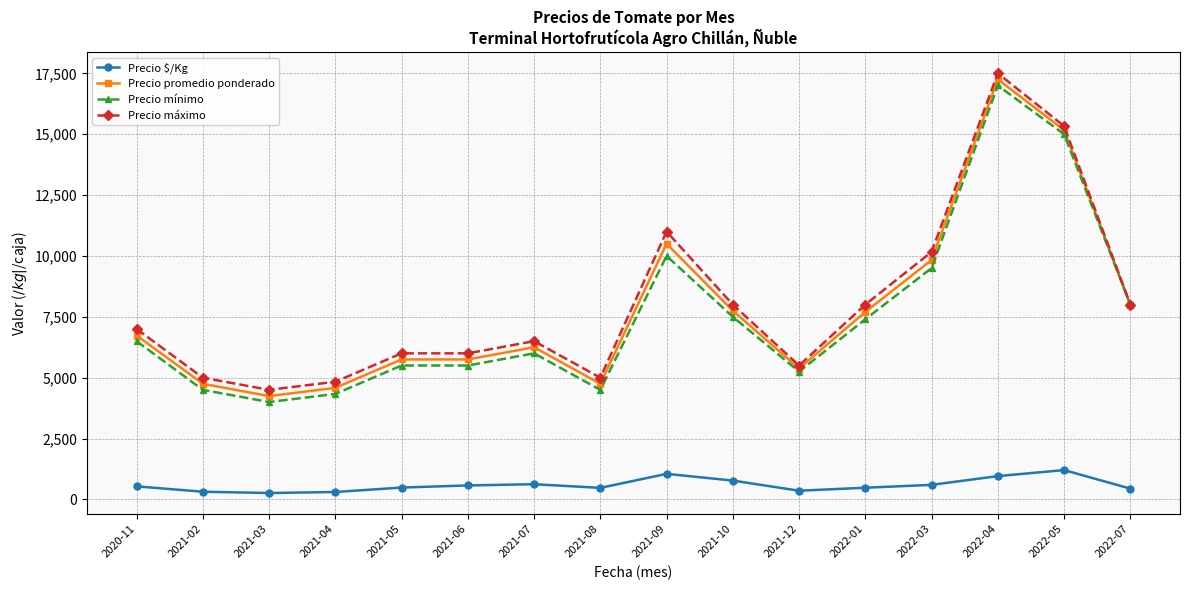

What is the sum of the Precio promedio ponderado values at 2021-04 and 2021-08?

9333.3